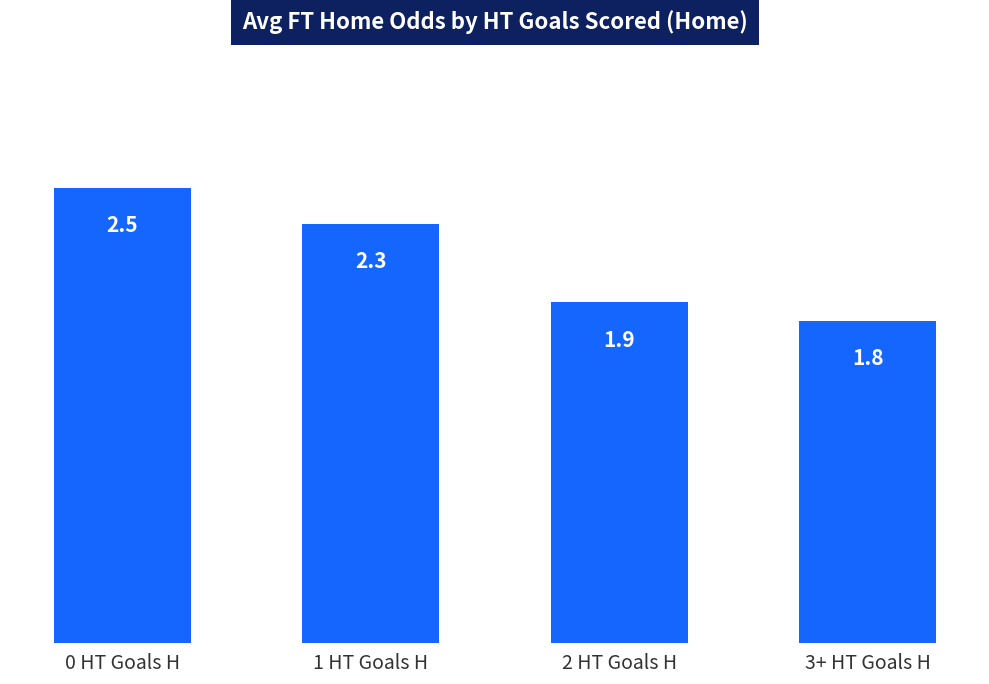

Where does the data first go above 2?

0 HT Goals H